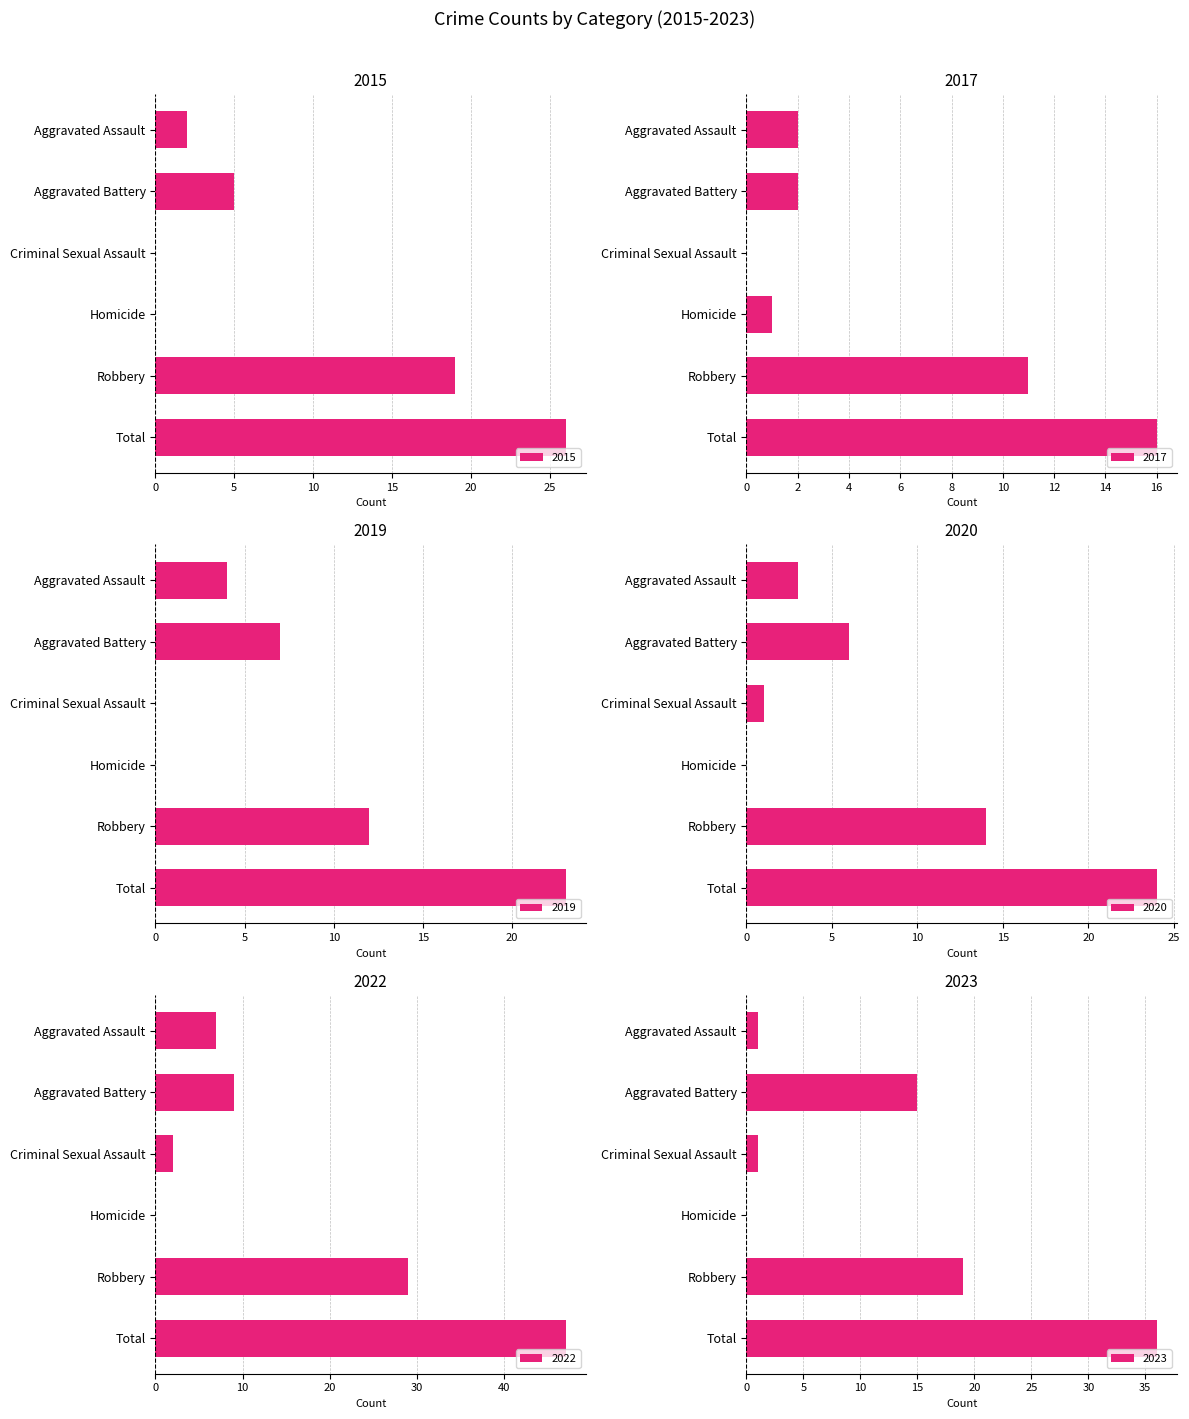

What is the value of the 2017 bar at the 5th from the left?

11